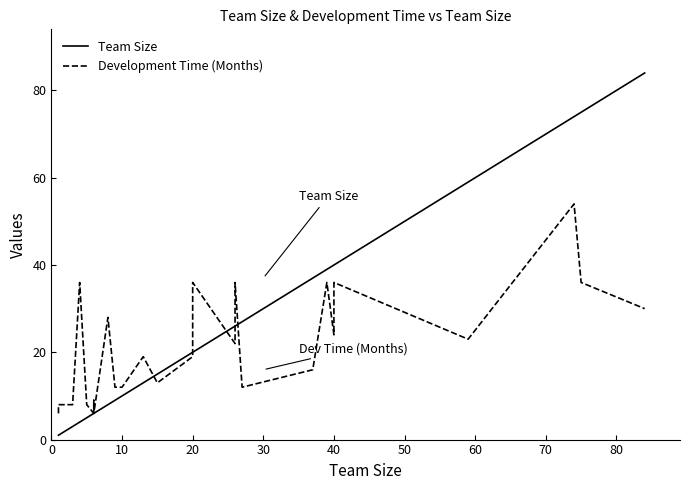

What is the total value across all series at 30?

40